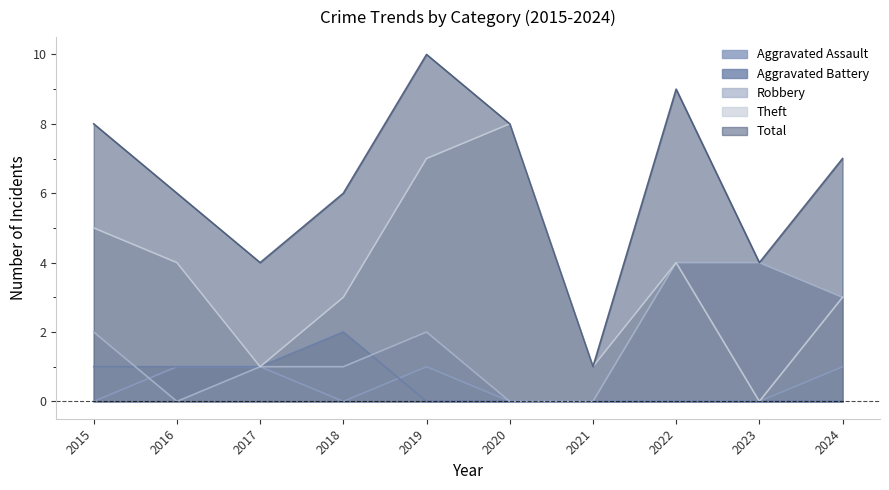

Which category has the lowest value in the Aggravated Assault series?

2015